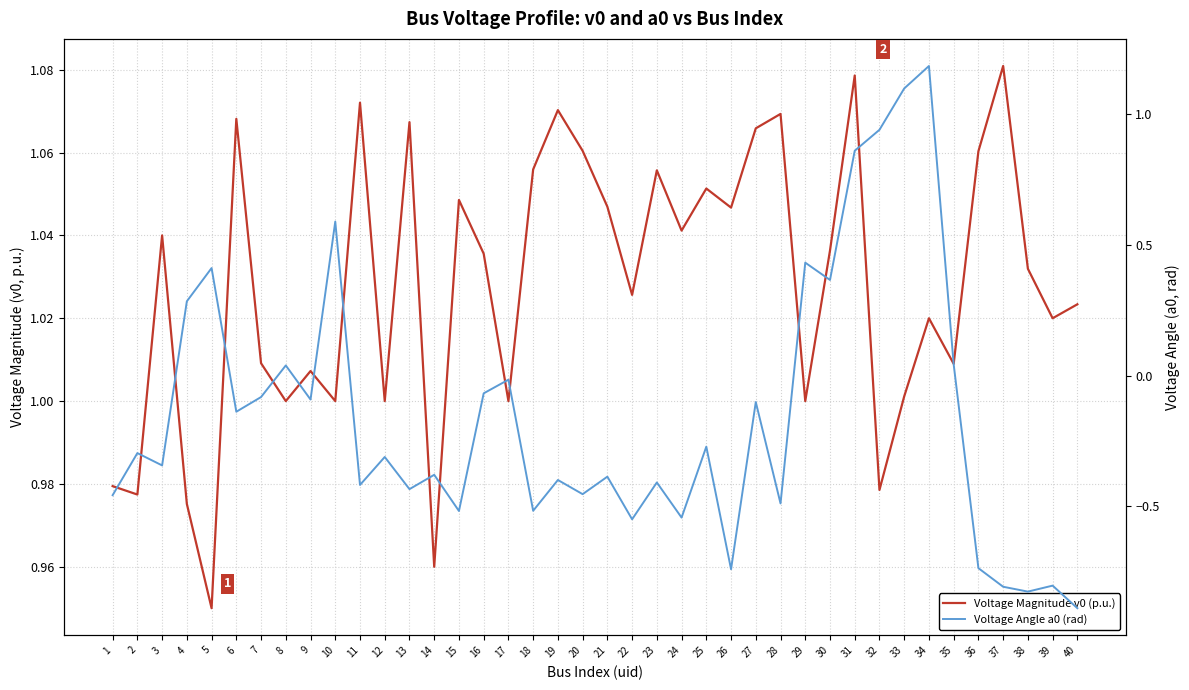

What are all the series names shown in the legend?

Voltage Magnitude v0 (p.u.), Voltage Angle a0 (rad)